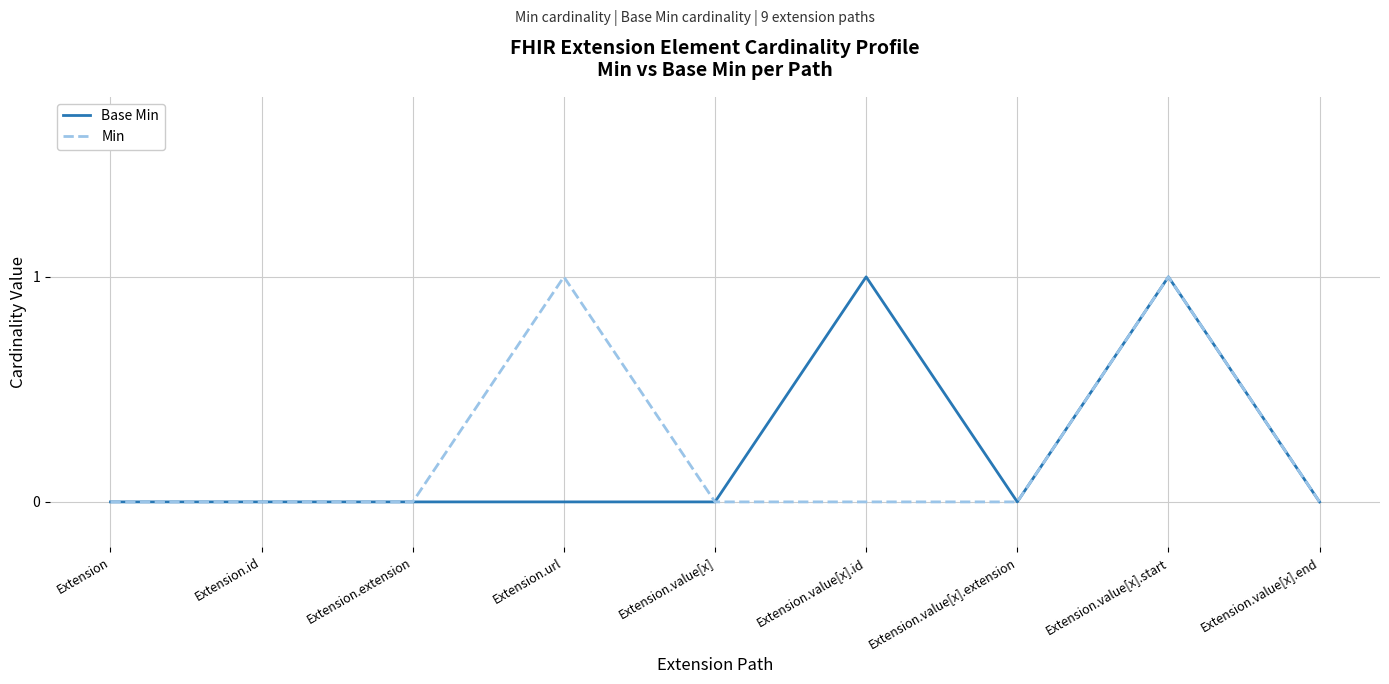

What position from the left is Extension.value[x].start?

8